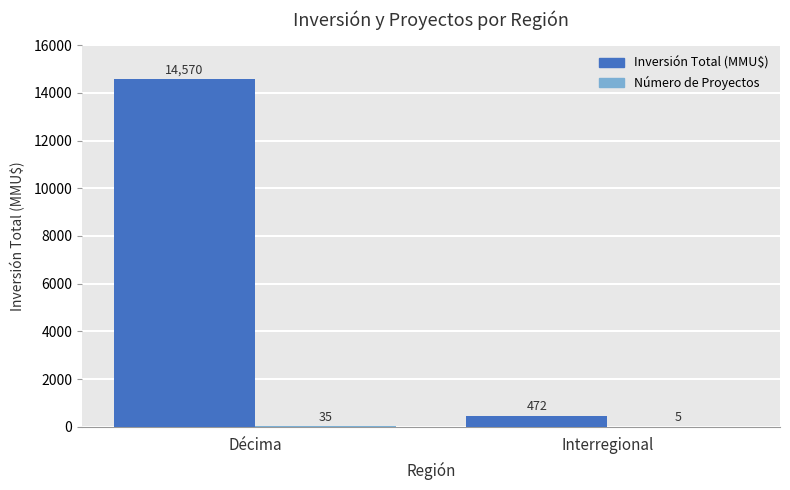

Which series has the largest total across all categories?

Inversión Total (MMU$)